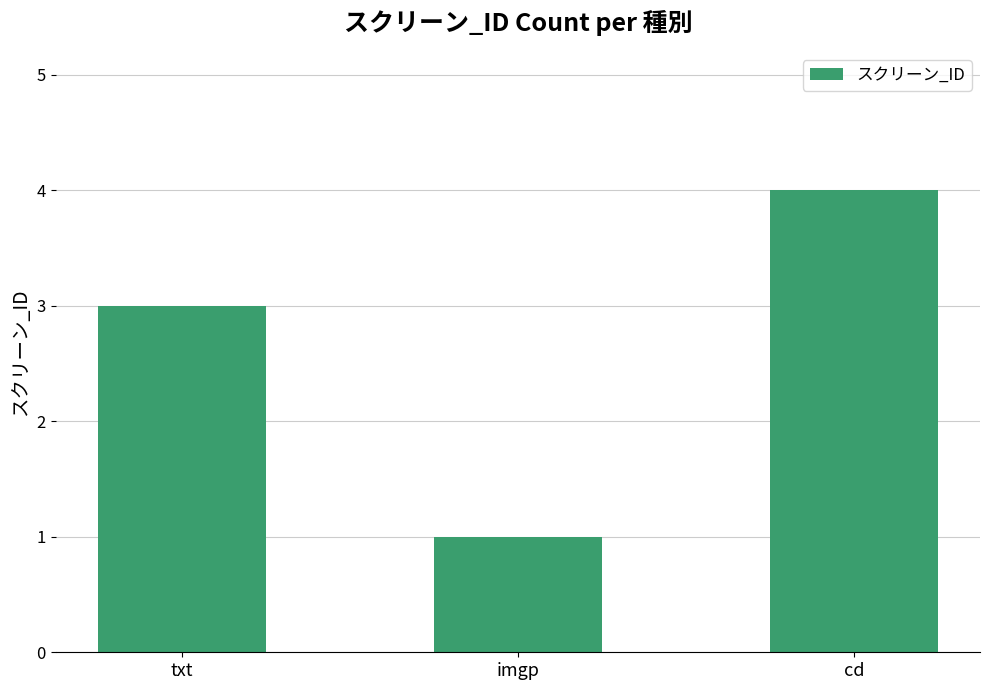

What is the smallest value displayed?

1